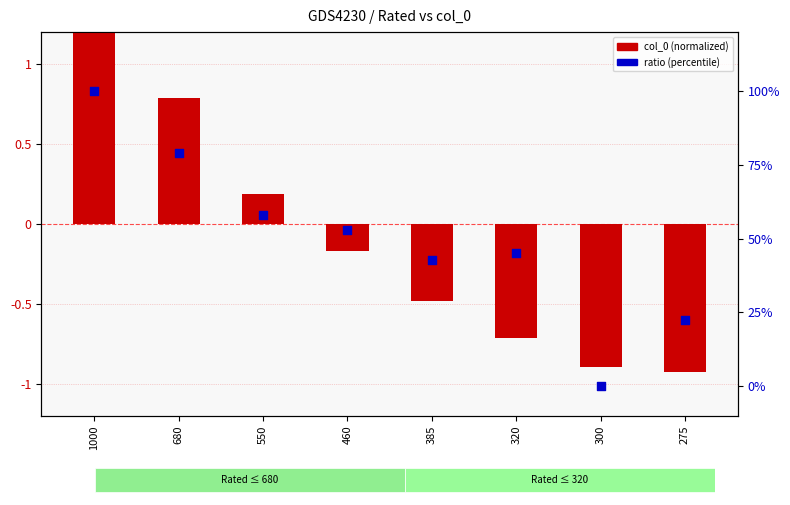

Which series has the largest Y range (max minus min)?

ratio (0-100%)